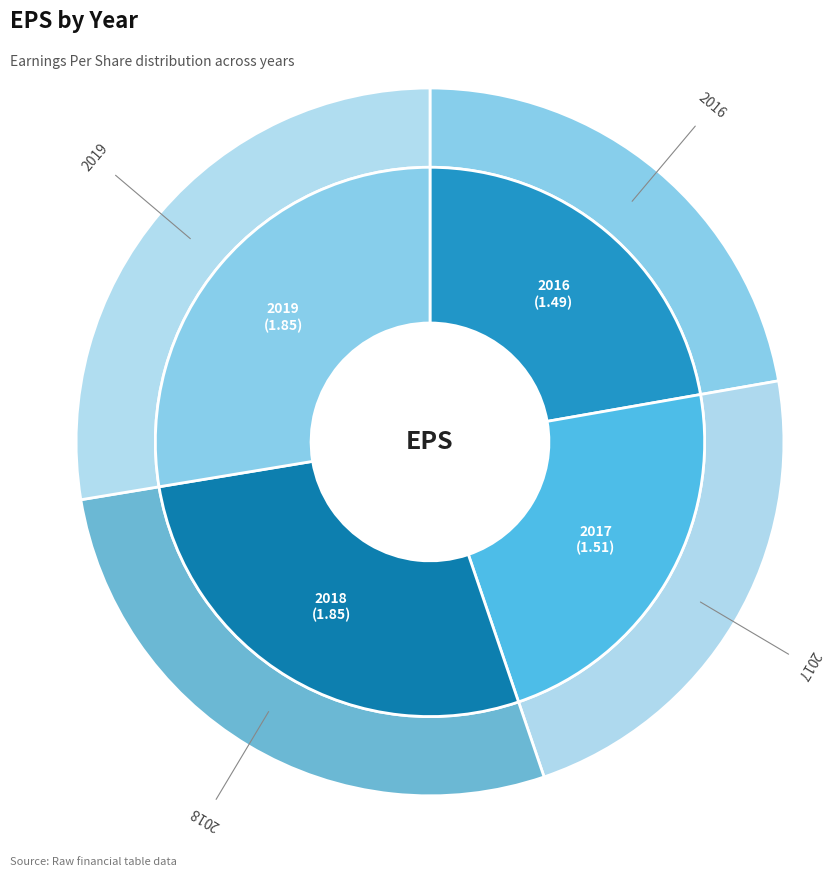

To the nearest percent, what portion does 2016 represent?

22%